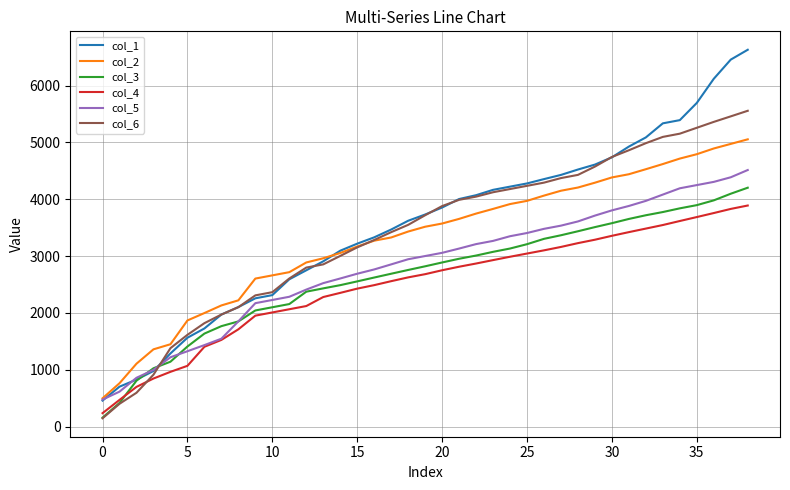

How many values in the col_4 series are below 2681?

19